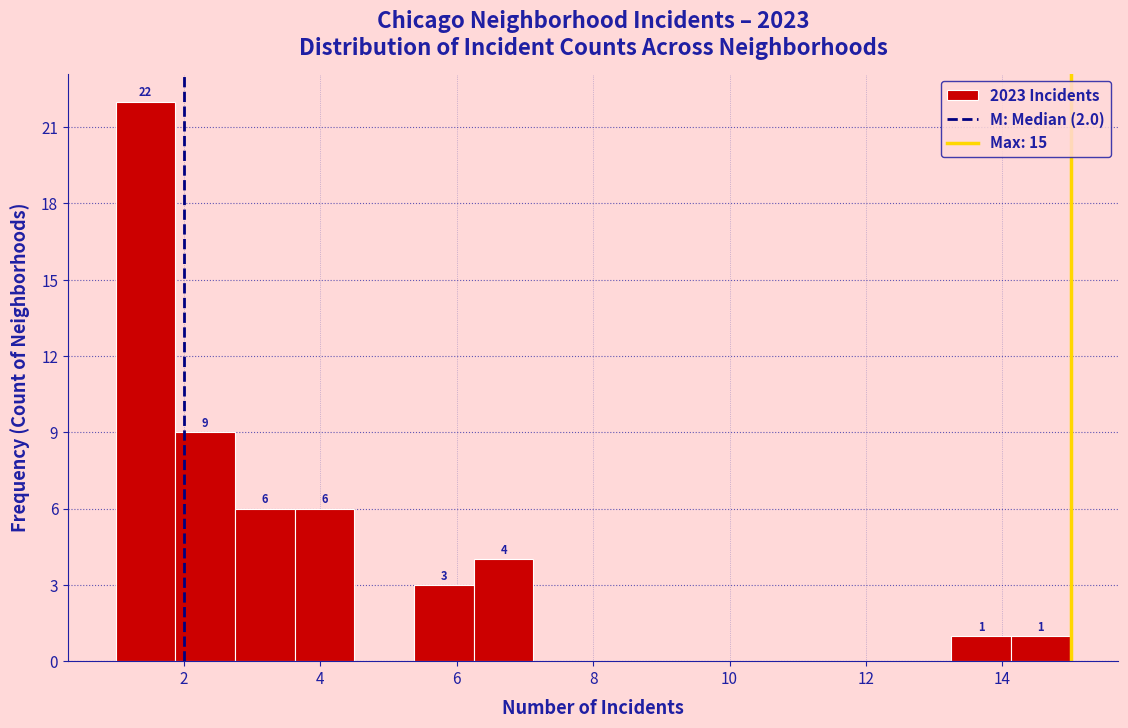

Over which range of the x-axis is the bar tallest?

1.0 to 1.8